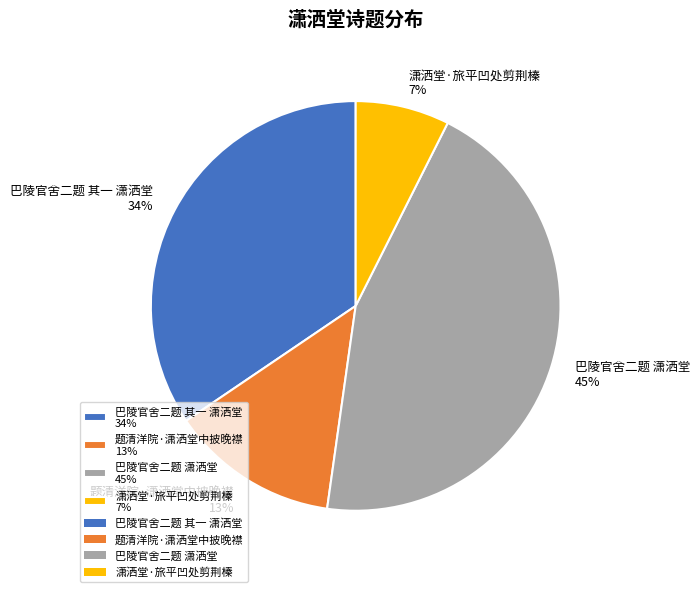

To the nearest percent, what is the average slice percentage?

25%